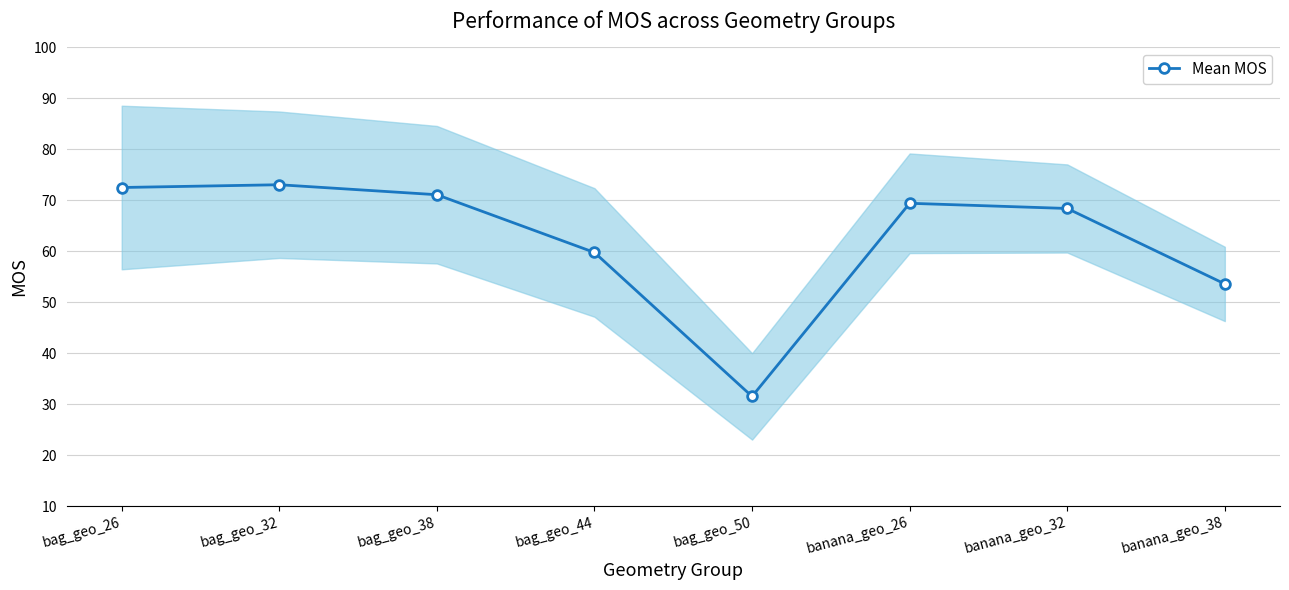

Reading left to right, extract all data points from this chart.

bag_geo_26=72.5	bag_geo_32=73.0	bag_geo_38=71.1	bag_geo_44=59.7	bag_geo_50=31.5	banana_geo_26=69.4	banana_geo_32=68.4	banana_geo_38=53.6